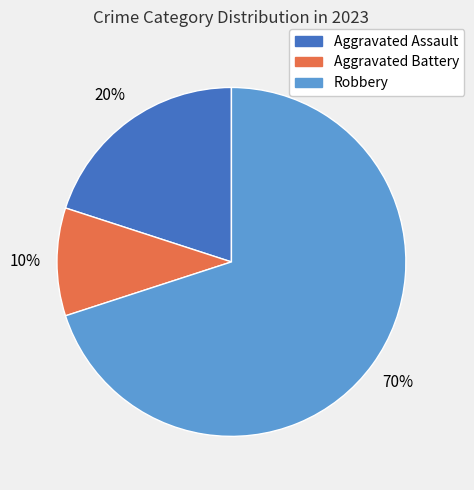

To the nearest percent, what portion does Aggravated Assault represent?

20%